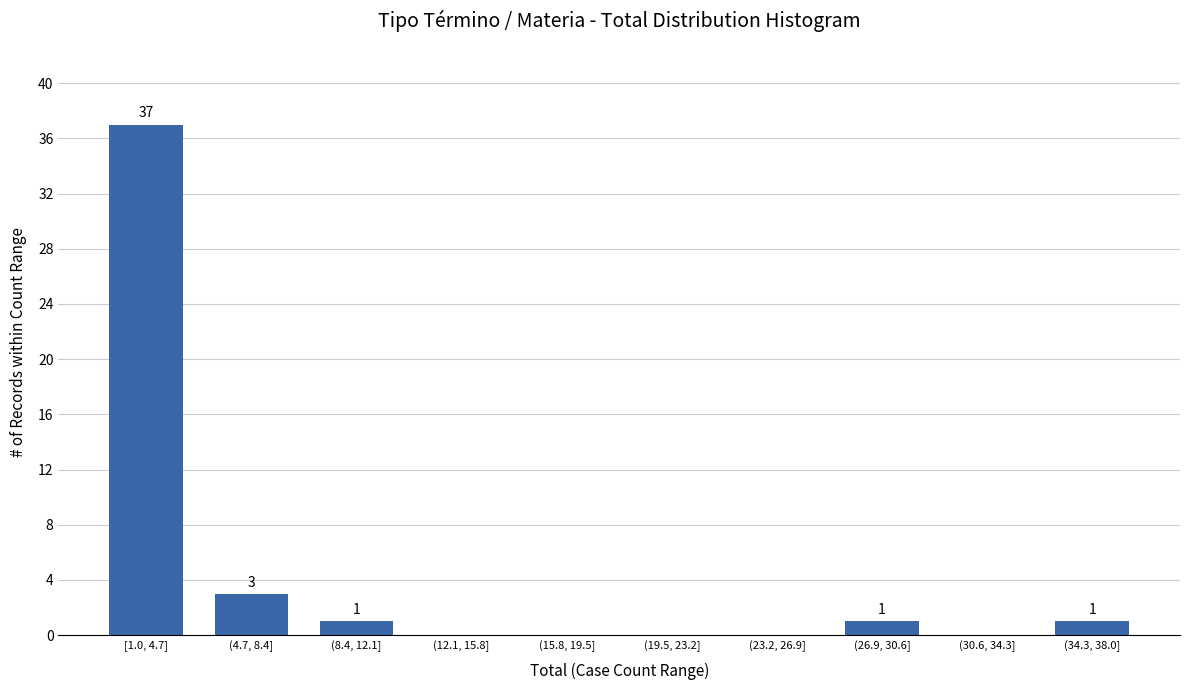

Reading right to left, what are all the values shown in this chart?

(34.3, 38.0]=1	(30.6, 34.3]=0	(26.9, 30.6]=1	(23.2, 26.9]=0	(19.5, 23.2]=0	(15.8, 19.5]=0	(12.1, 15.8]=0	(8.4, 12.1]=1	(4.7, 8.4]=3	[1.0, 4.7]=37